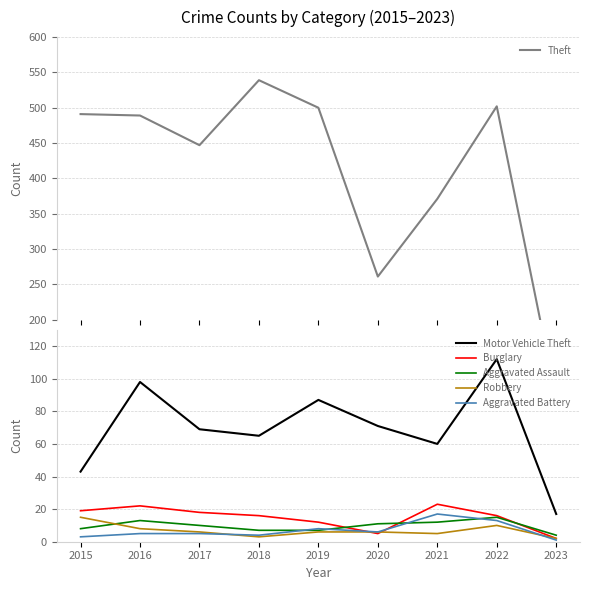

How many interior local valleys does the Aggravated Battery series have?

2